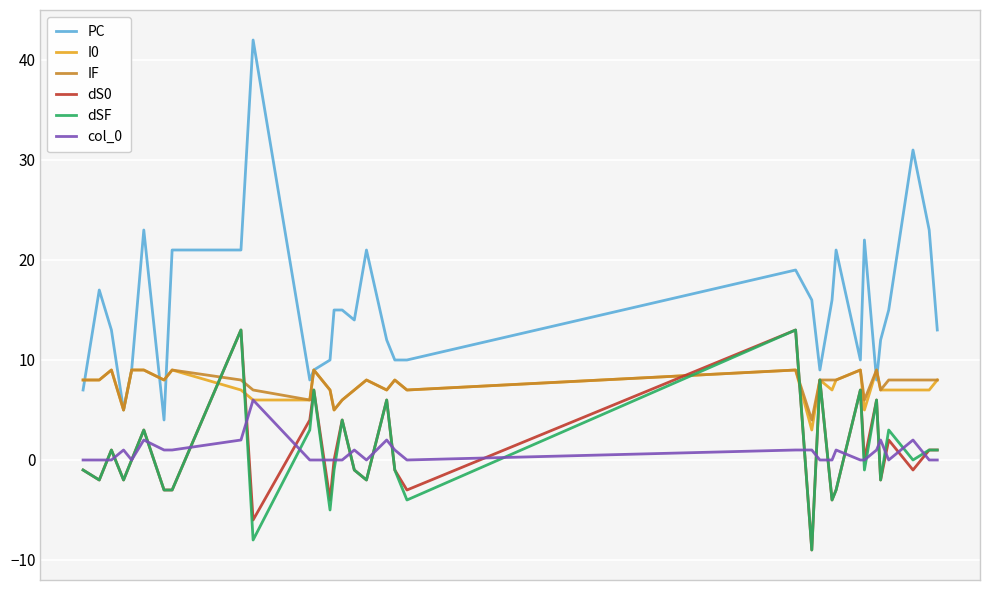

What is the sum of all dS0 values?

29